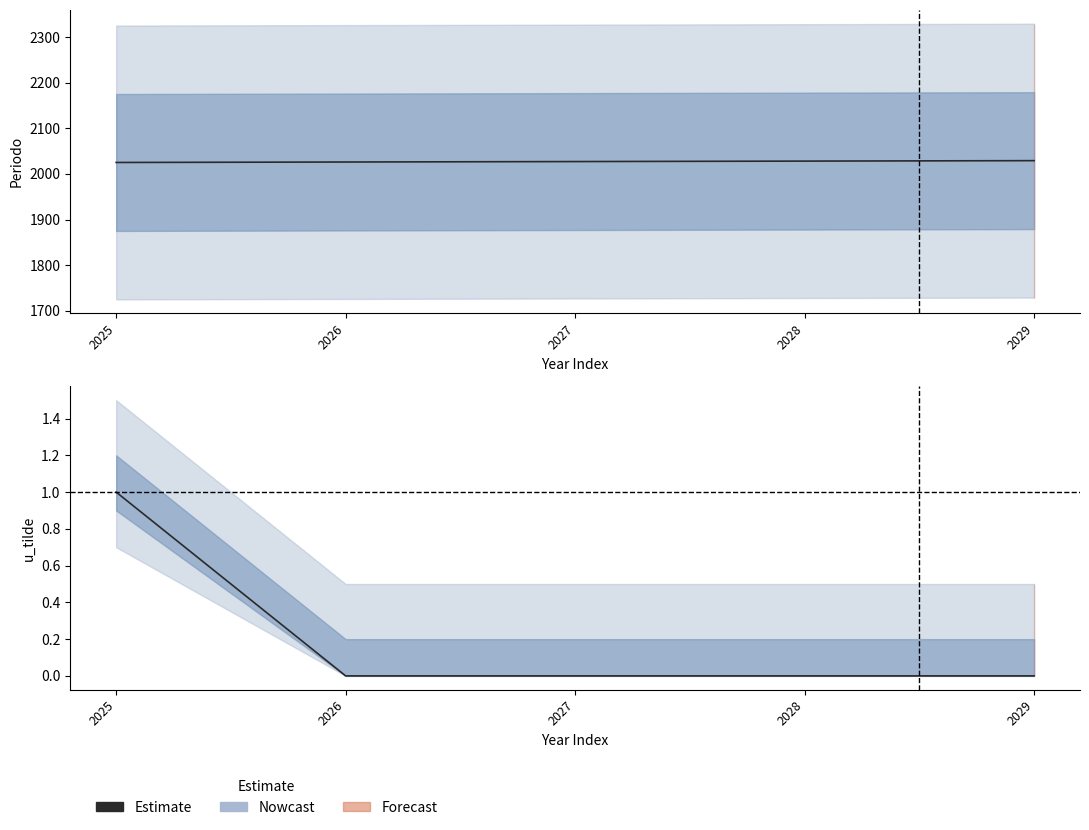

How many lines are shown in the chart?

1